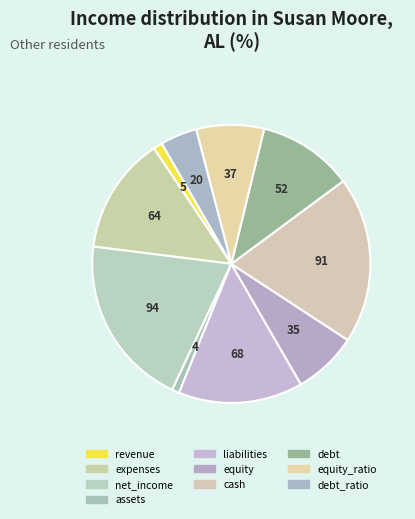

How many segments does this pie chart have?

10